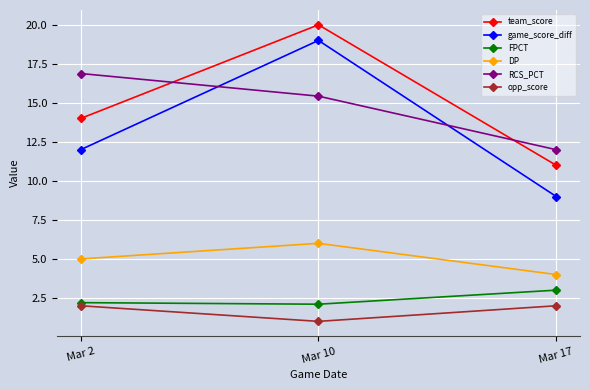

Reading left to right, extract all data points from this chart.

team_score: Mar 2=14.0	Mar 10=20.0	Mar 17=11.0
game_score_diff: Mar 2=12.0	Mar 10=19.0	Mar 17=9.0
FPCT: Mar 2=2.2	Mar 10=2.1	Mar 17=3.0
DP: Mar 2=5.0	Mar 10=6.0	Mar 17=4.0
RCS_PCT: Mar 2=16.9	Mar 10=15.4	Mar 17=12.0
opp_score: Mar 2=2.0	Mar 10=1.0	Mar 17=2.0